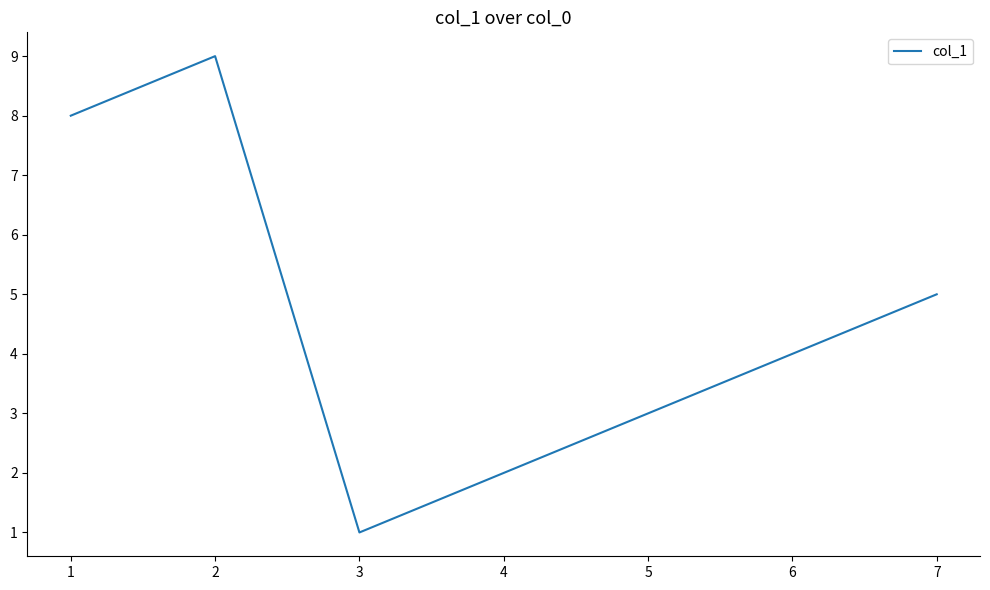

What is the difference between the maximum and second lowest values?

7